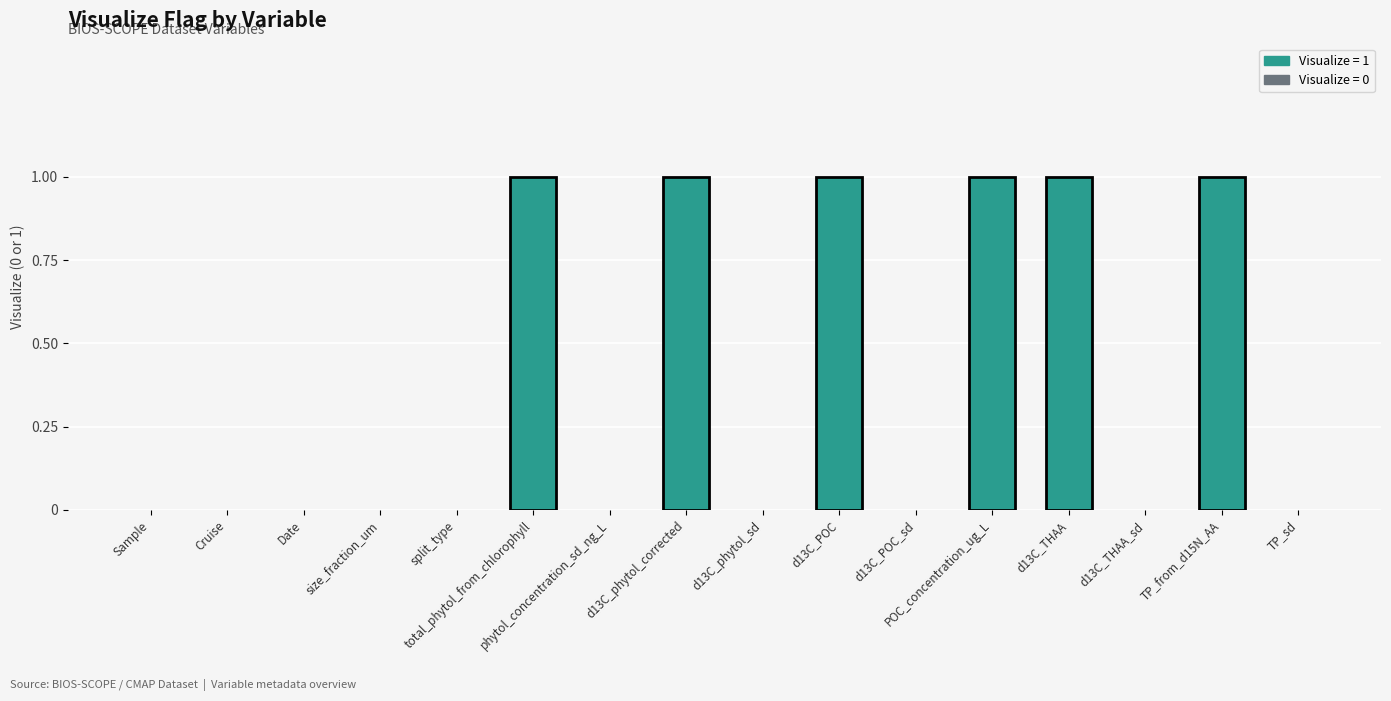

What is the sum of all values?

6